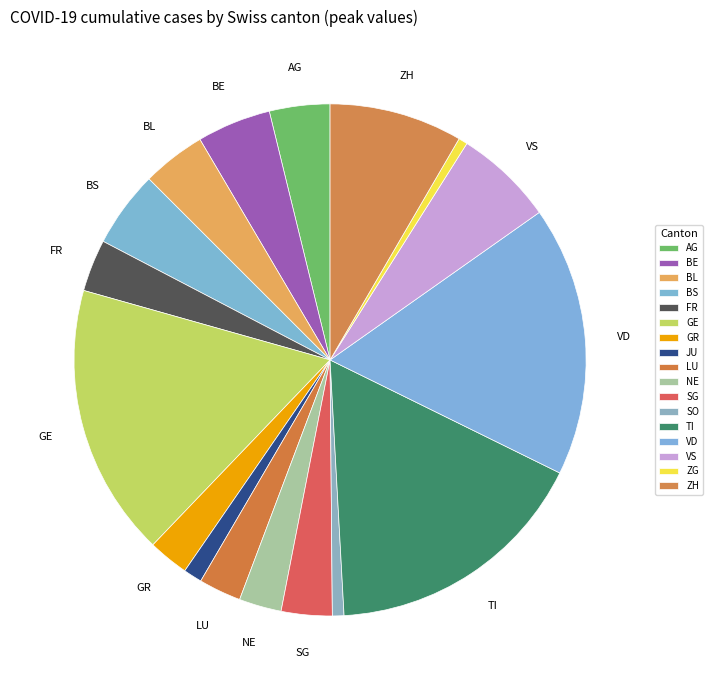

Count the number of slices in the pie.

17